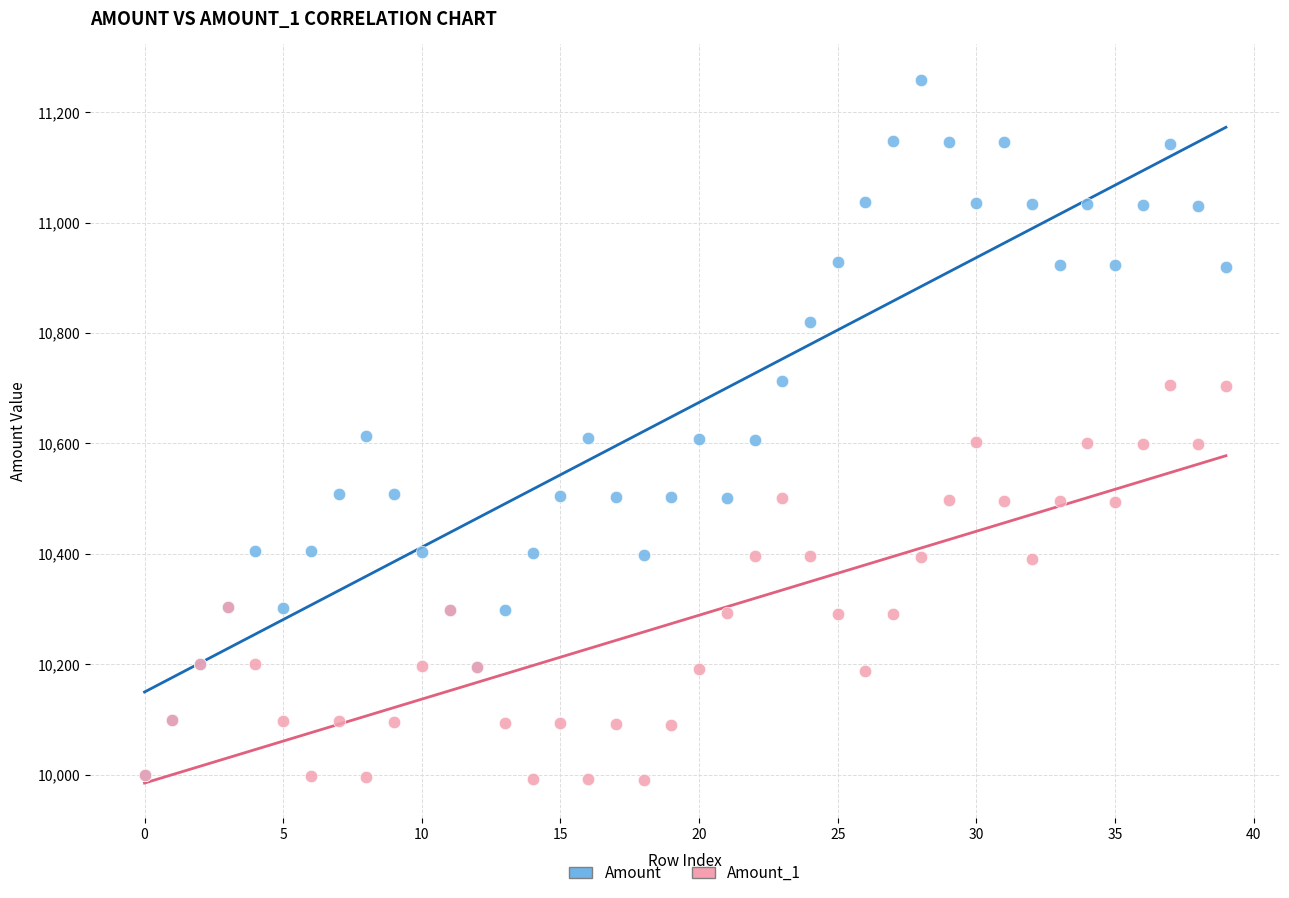

Which series has the widest spread of Y values?

Amount